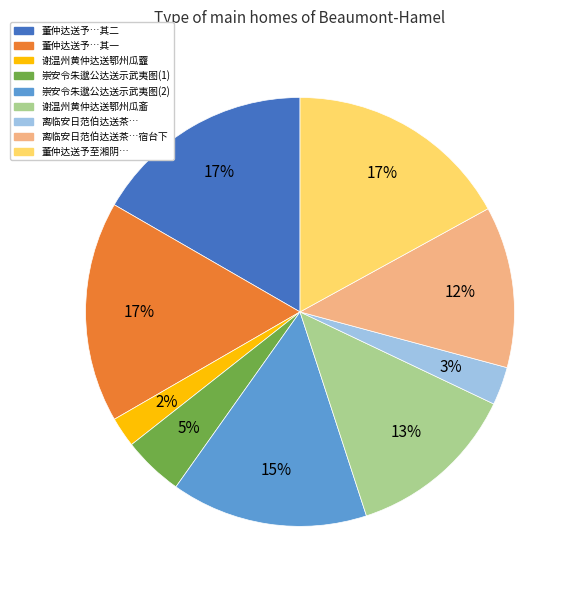

How many slices are in this pie chart?

9